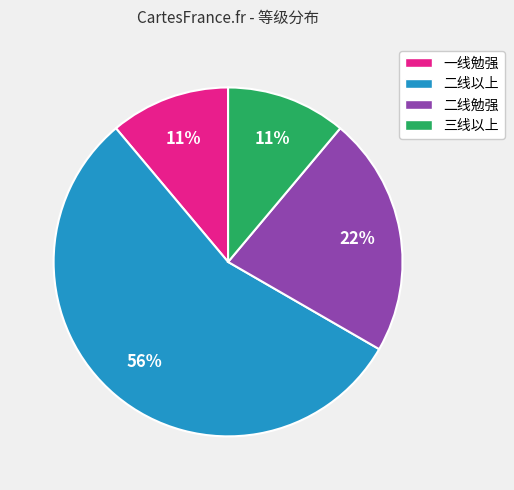

What is the ratio of the value at 一线勉强 to the value at 二线以上?

0.2